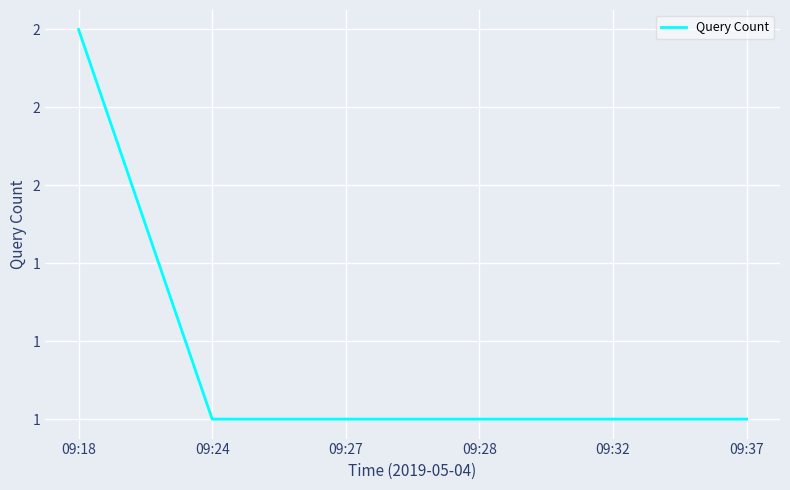

What is the smallest value displayed?

1